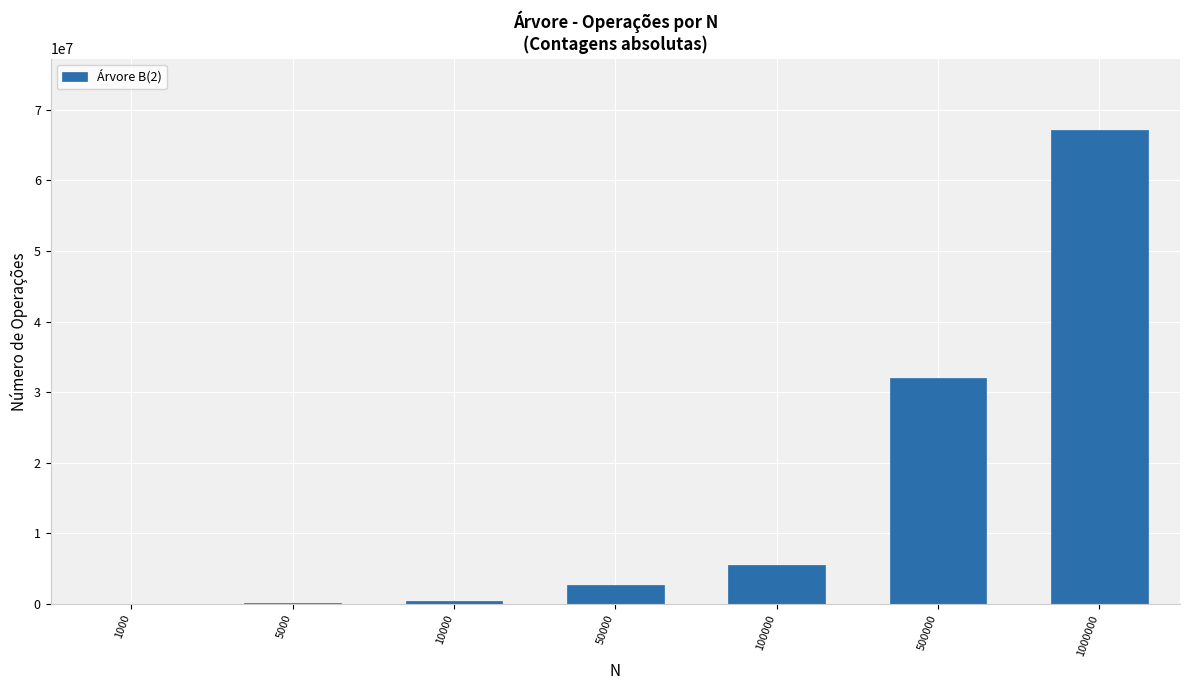

What is the maximum value shown in the chart?

67200700